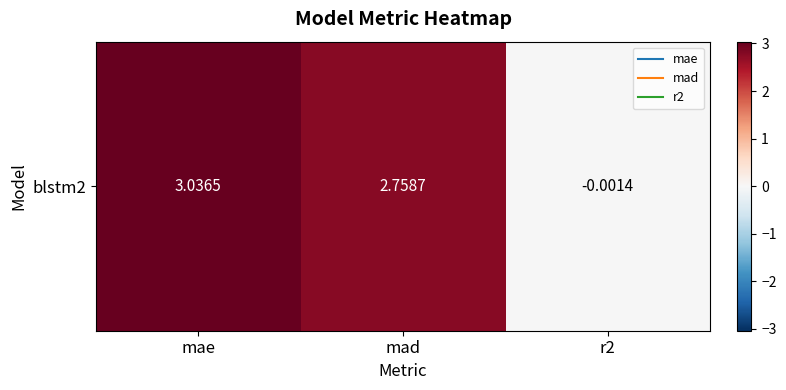

Between mad and r2, which is larger?

mad